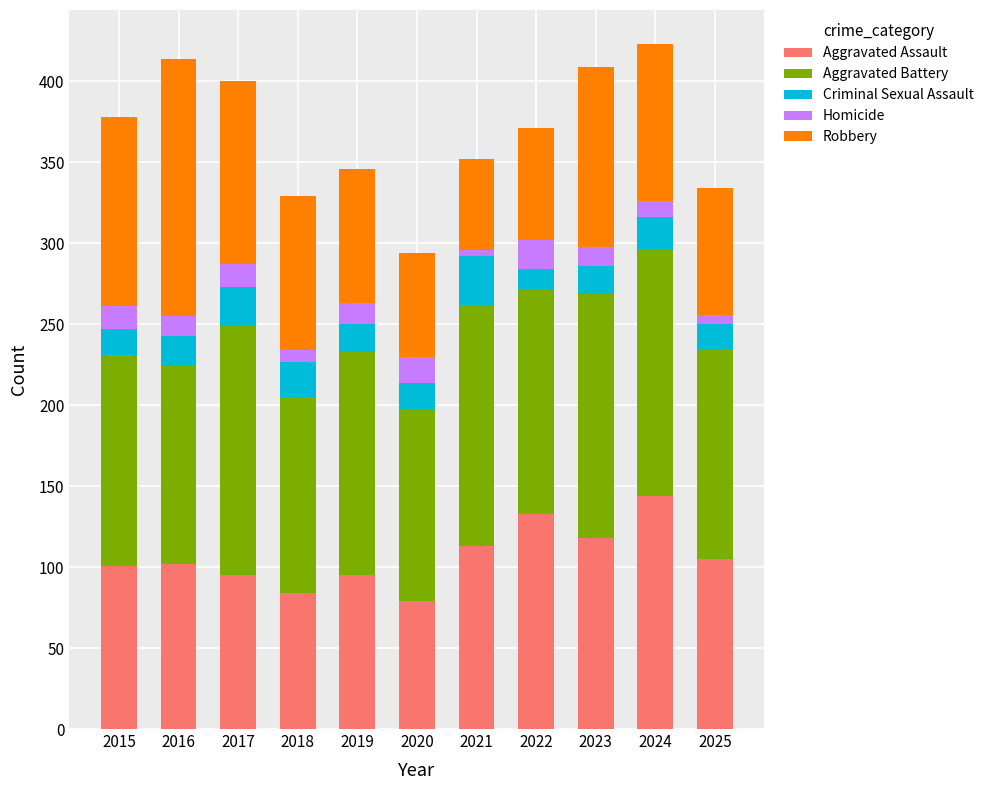

The value of Aggravated Assault at 2024 is 224. True or false?

False